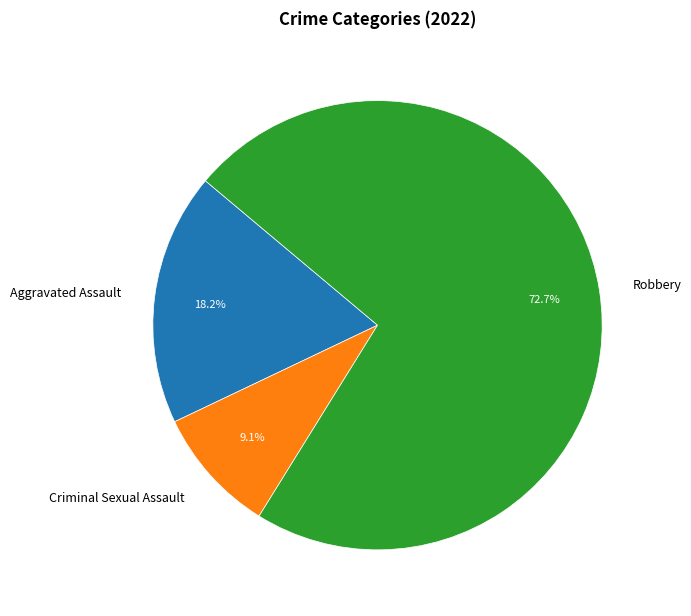

Between Criminal Sexual Assault and Robbery, which is larger?

Robbery